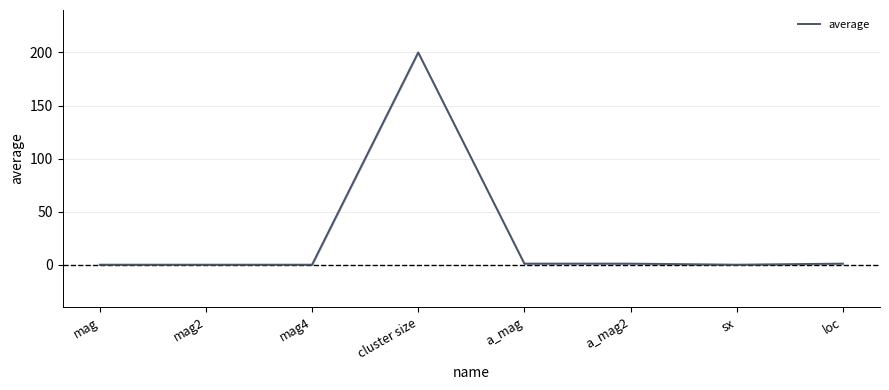

What is the sum of the values at a_mag2 and mag2?

1